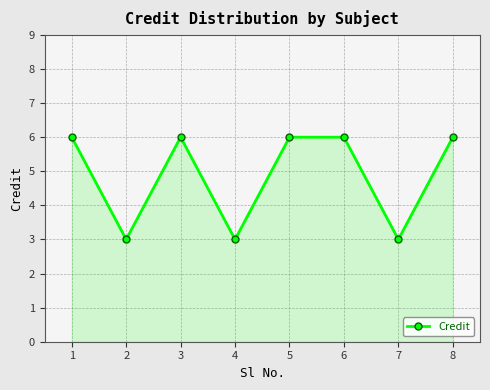

True or false: the data has more than 2 interior local peaks.

False